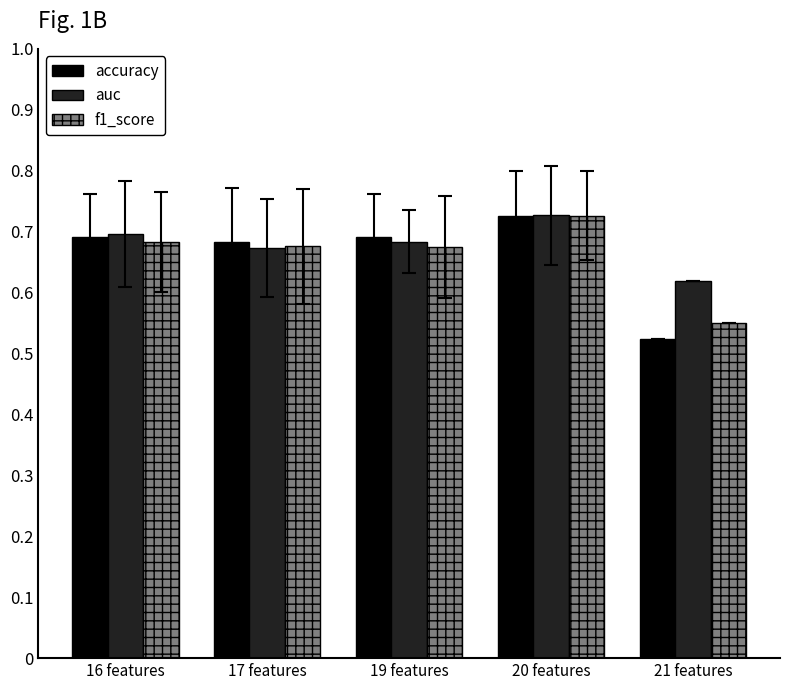

Count the auc values in the range 0 to 1.

5